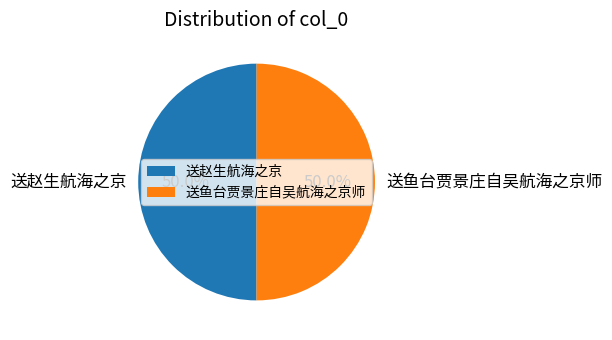

What is the ratio of the value at 送鱼台贾景庄自吴航海之京师 to the value at 送赵生航海之京?

1.0